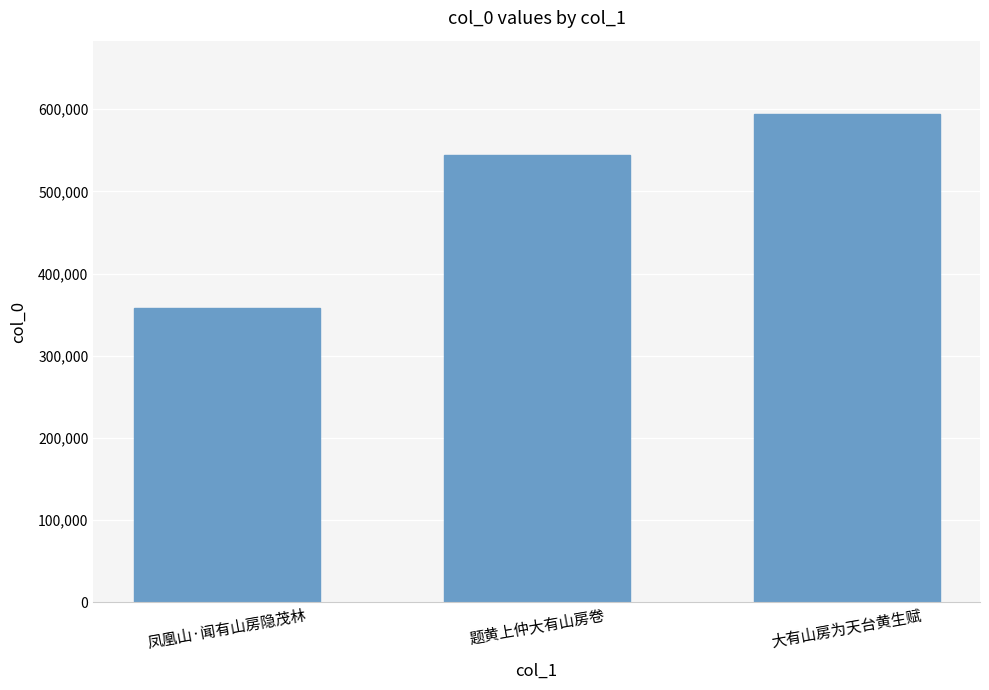

List the labels in order of value, largest first.

大有山房为天台黄生赋, 题黄上仲大有山房卷, 凤凰山·闻有山房隐茂林